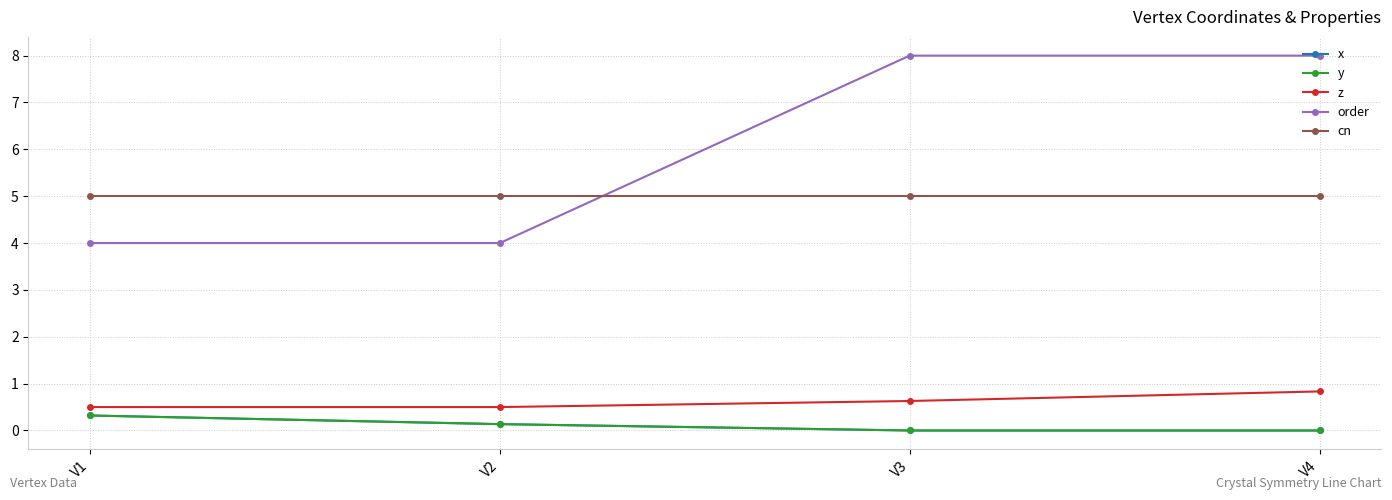

At which label is x closest to 0?

V3